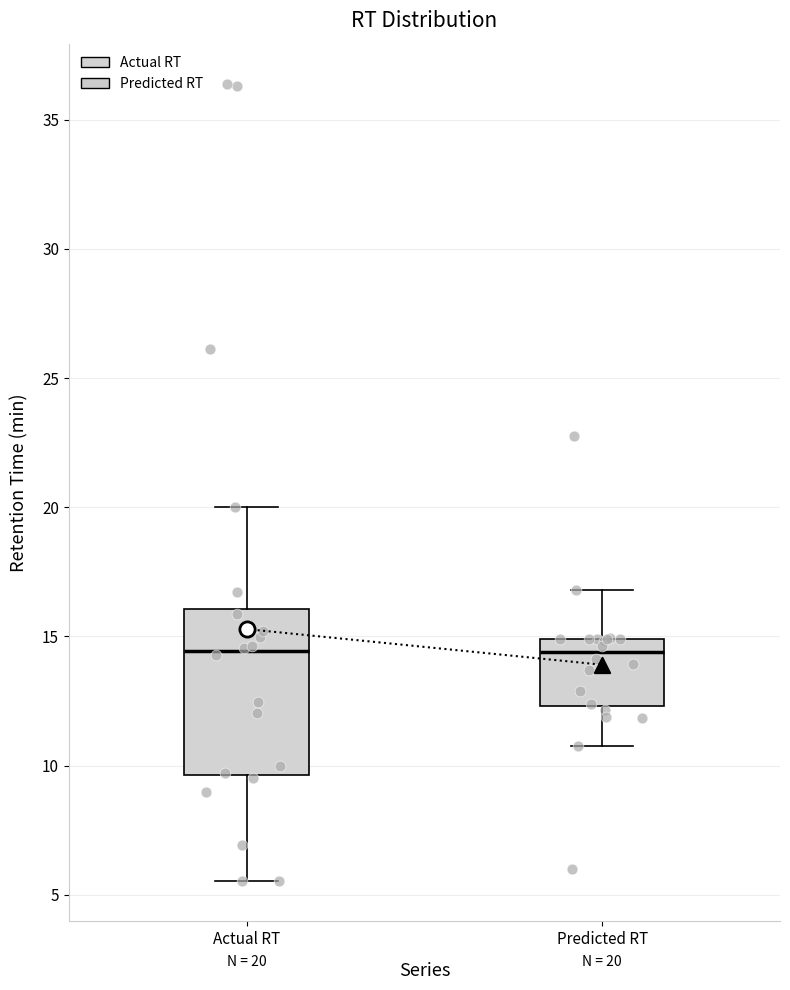

Which box is the tallest, from its lower edge to its upper edge?

Actual RT